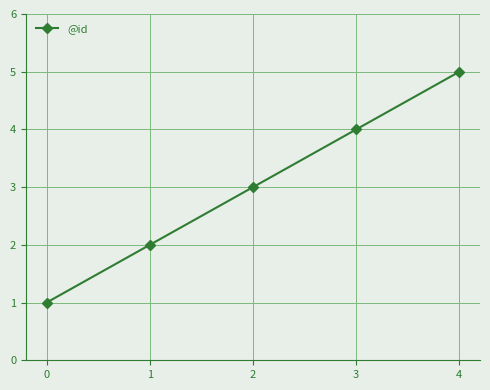

The value at 2 is 5. True or false?

False